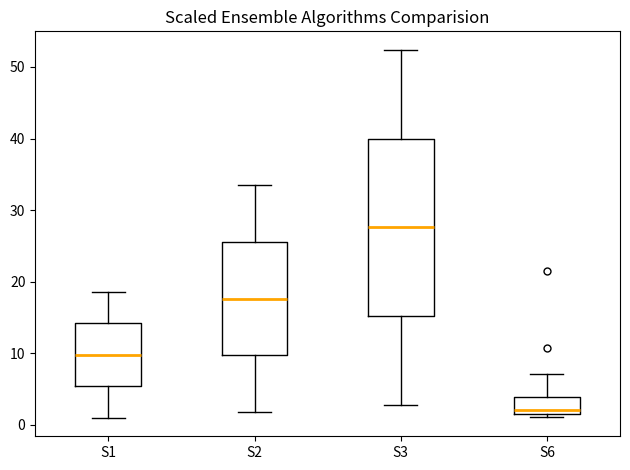

Reading left to right, transcribe this box plot: for each box, give where its median line is, the range the box spans, and where its two whiskers end, as read against the y-axis. The values are not printed on the chart, so give them approximately, as read against the axis.

S1: median 10, box 5 to 14, whiskers 1 to 19
S2: median 18, box 10 to 26, whiskers 2 to 34
S3: median 28, box 15 to 40, whiskers 3 to 52
S6: median 2, box 1 to 4, whiskers 1 (just below the box's lower edge) to 7